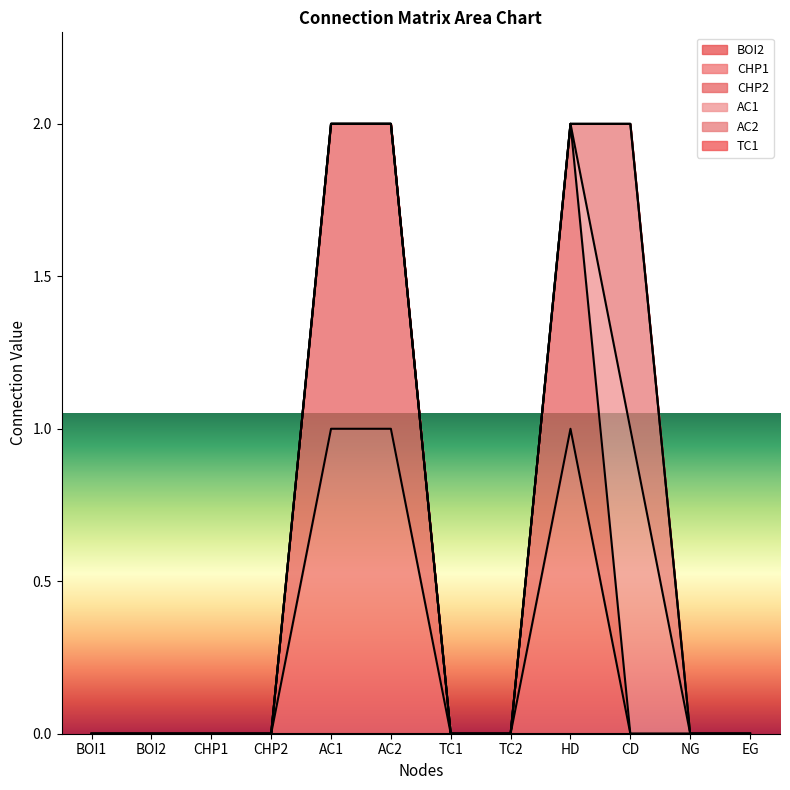

True or false: AC1 and AC2 cross at least once.

False